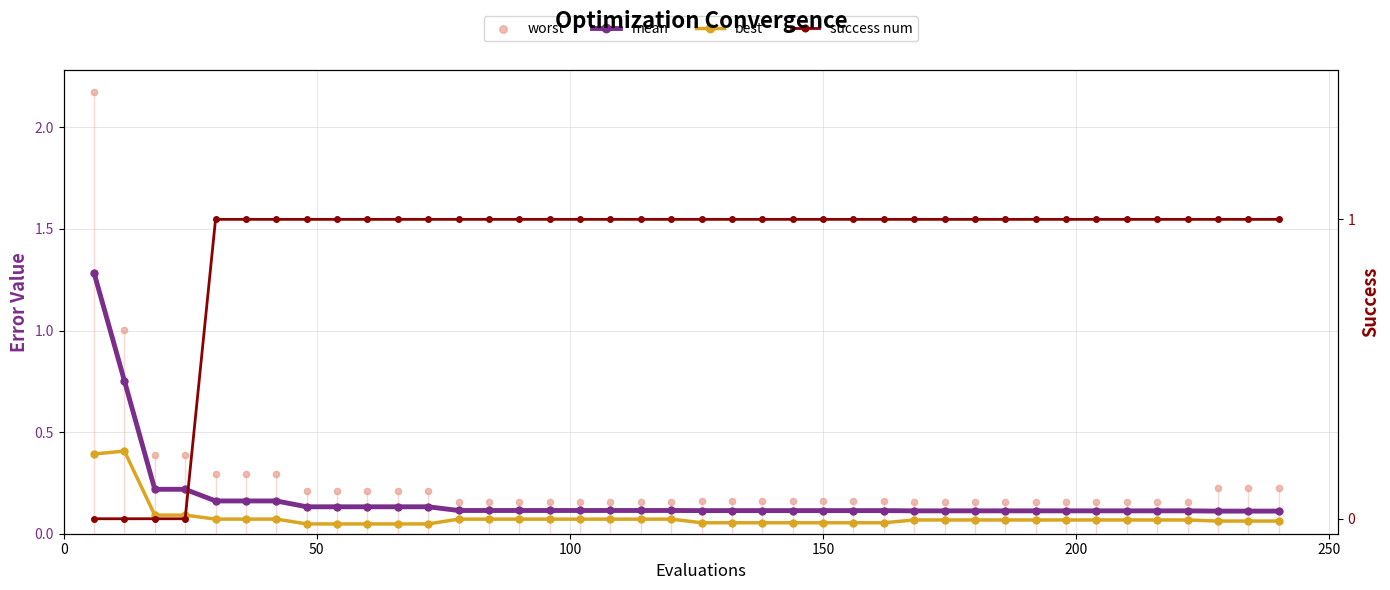

Which series has the widest spread of Y values?

worst